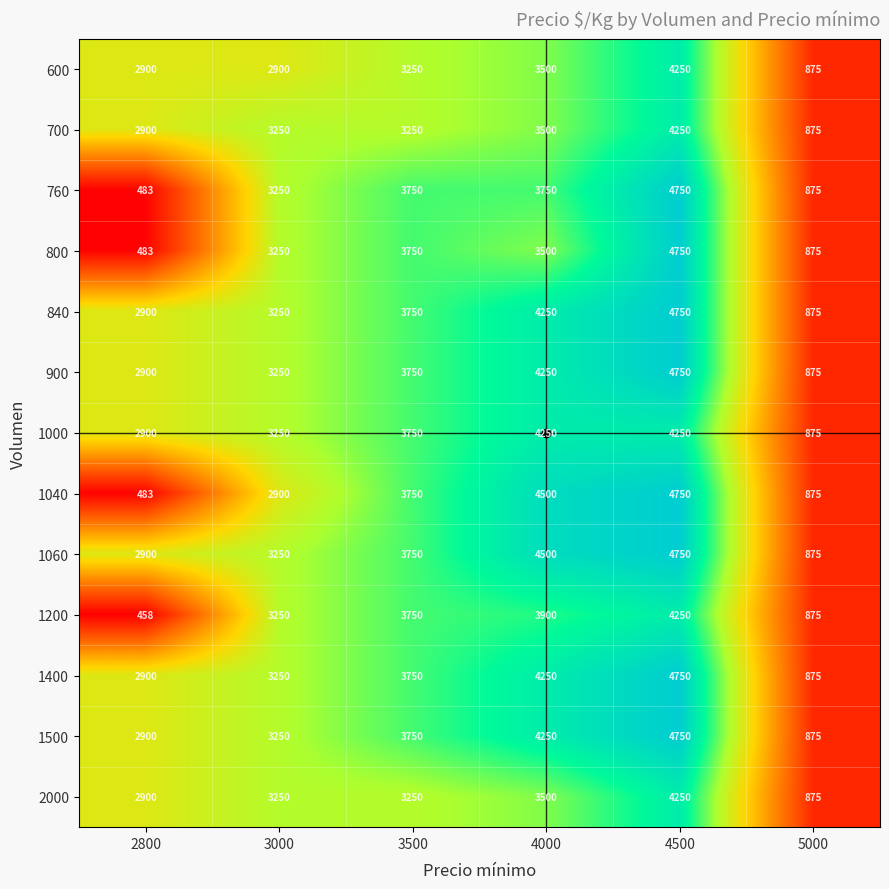

At which category is the sum across all series the highest?

4500